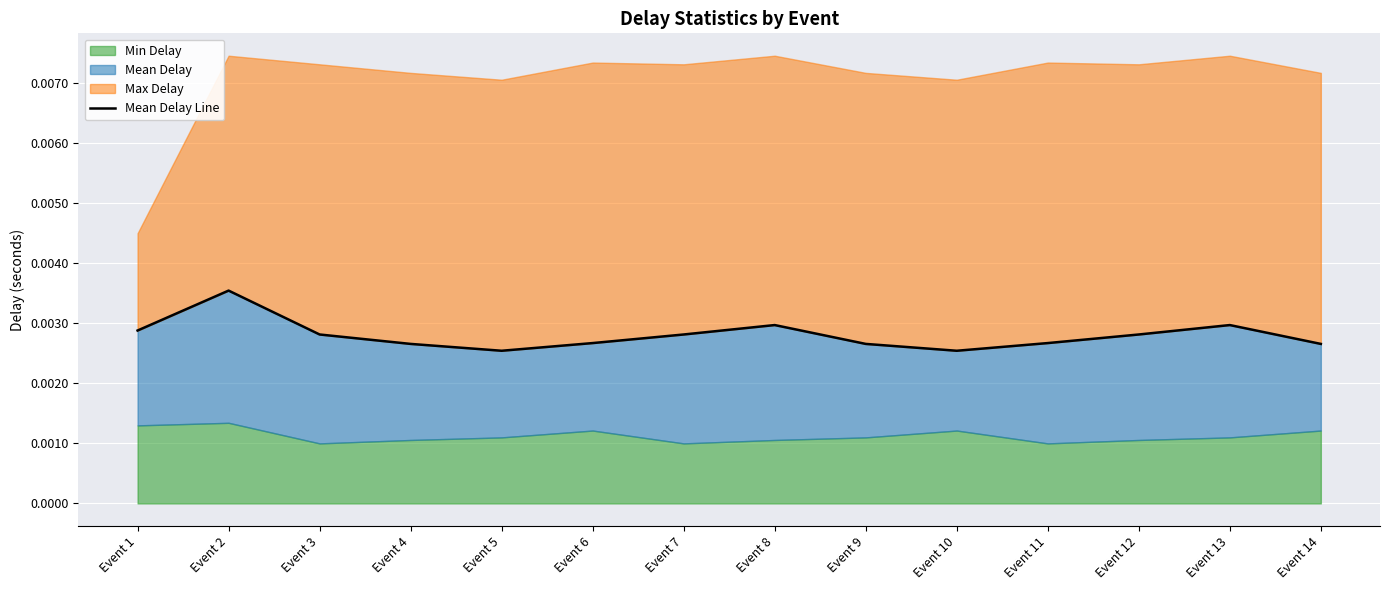

Rank the categories by value from highest to lowest.

Event 2, Event 8, Event 13, Event 1, Event 3, Event 7, Event 12, Event 6, Event 11, Event 4, Event 9, Event 14, Event 5, Event 10